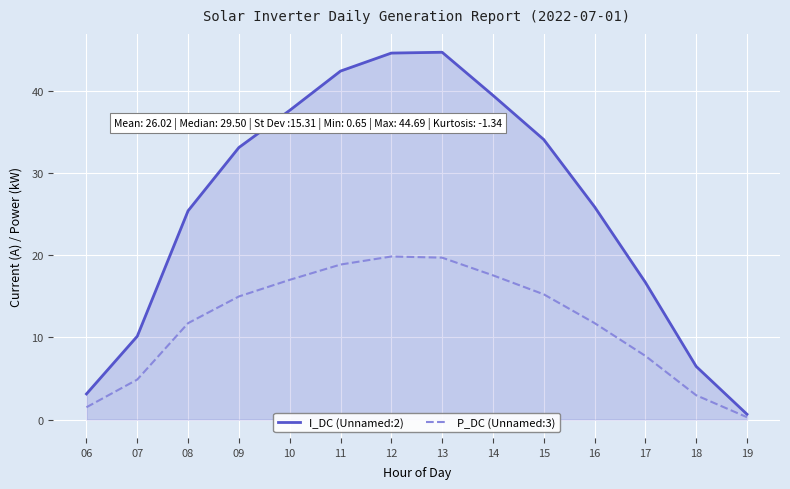

What is the average value of the I_DC (Unnamed:2) series?

26.0